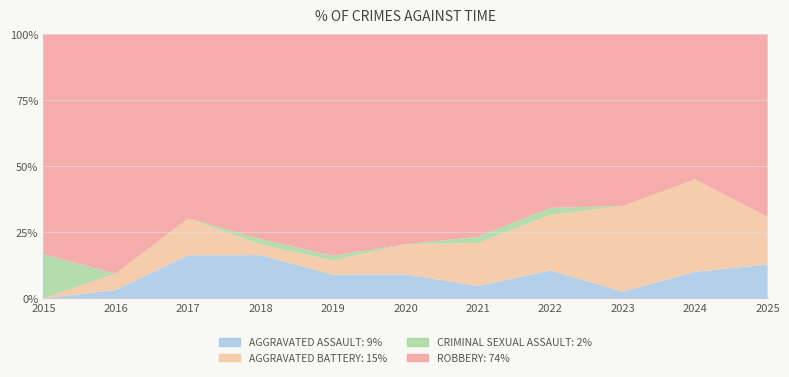

Reading left to right, extract all data points from this chart.

Aggravated Assault: 2015=0	2016=1	2017=7	2018=8	2019=5	2020=4	2021=2	2022=4	2023=1	2024=4	2025=5
Aggravated Battery: 2015=0	2016=2	2017=6	2018=2	2019=3	2020=5	2021=7	2022=8	2023=13	2024=14	2025=7
Criminal Sexual Assault: 2015=2	2016=0	2017=0	2018=1	2019=1	2020=0	2021=1	2022=1	2023=0	2024=0	2025=0
Robbery: 2015=10	2016=29	2017=30	2018=38	2019=47	2020=35	2021=33	2022=25	2023=26	2024=22	2025=27